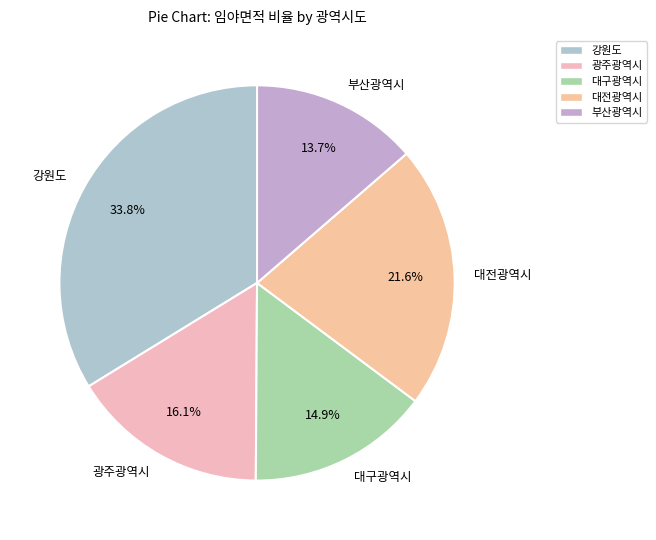

Does 대전광역시 account for over 50% of the chart?

No